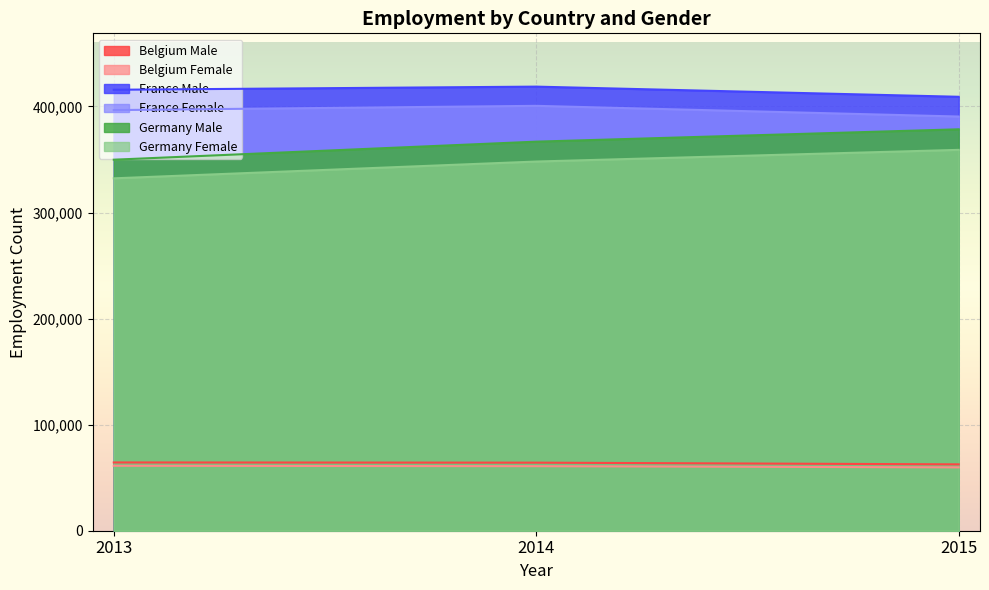

Which series changed the most between 2014 and 2015?

Germany Male